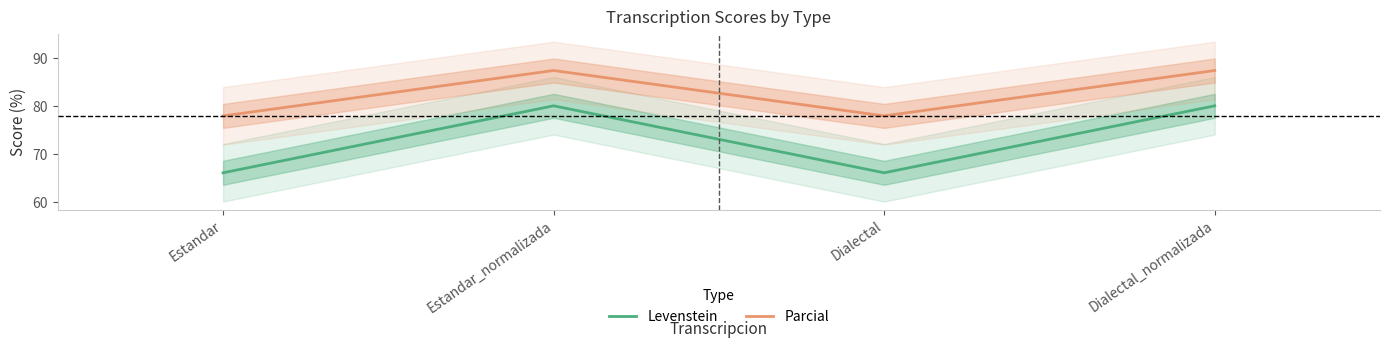

At which label is Parcial closest to 82?

Estandar